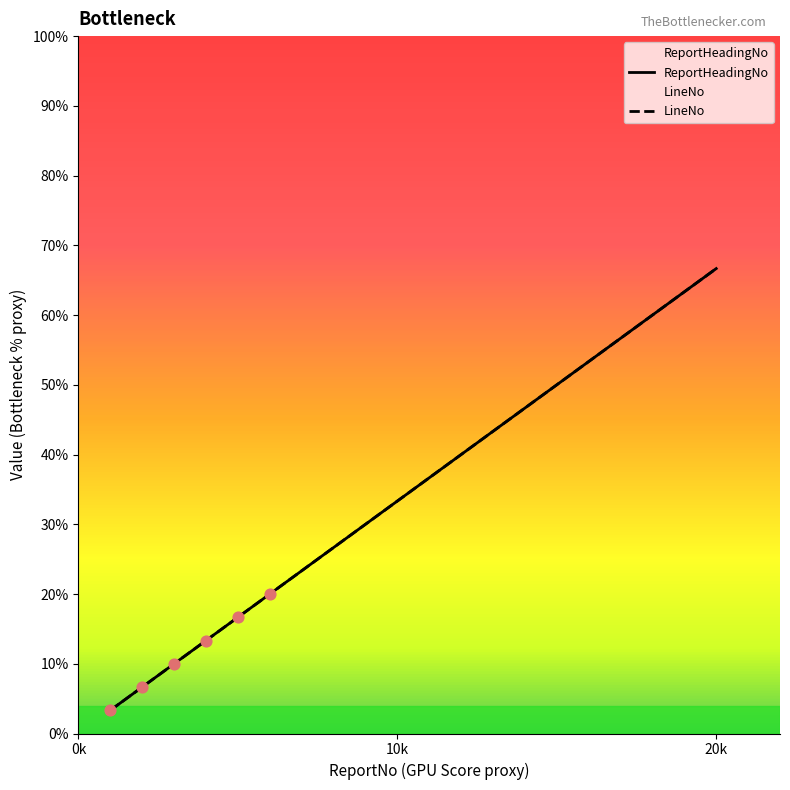

At how many categories does at least one series exceed 14?

6